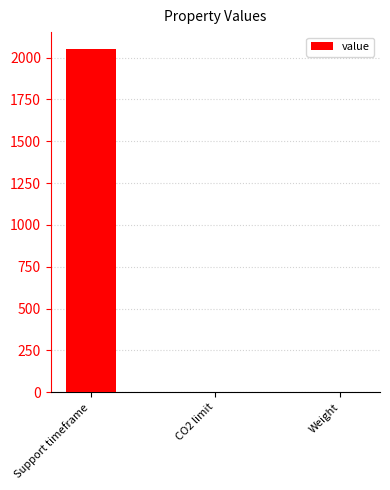

Where does the data first go above 1?

Support timeframe